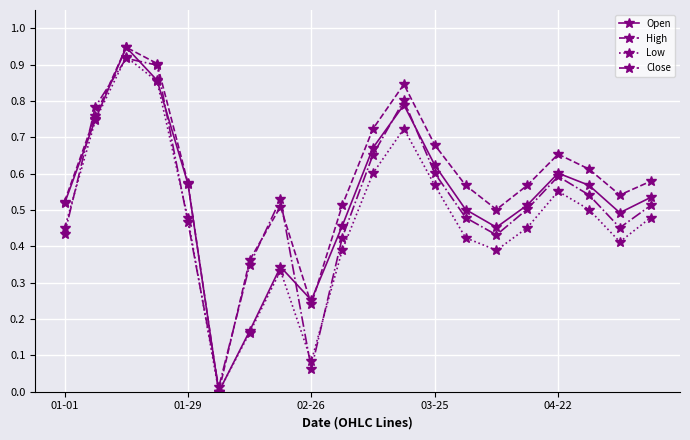

Which series has the largest total across all categories?

High